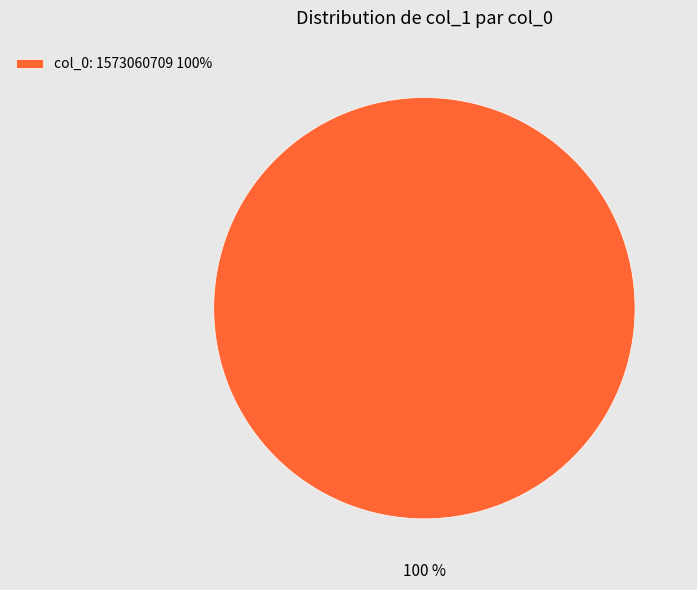

Is it true that col_0: 1573060709 100% is 100% of the pie?

True